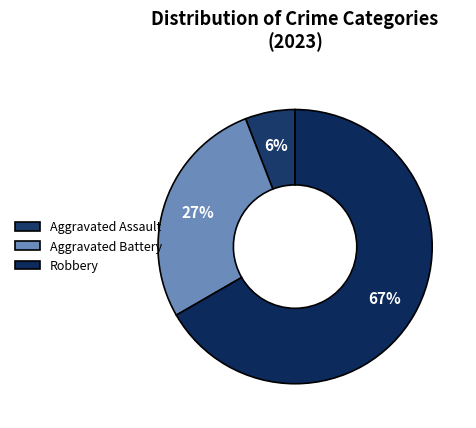

Which slice is the largest?

Robbery